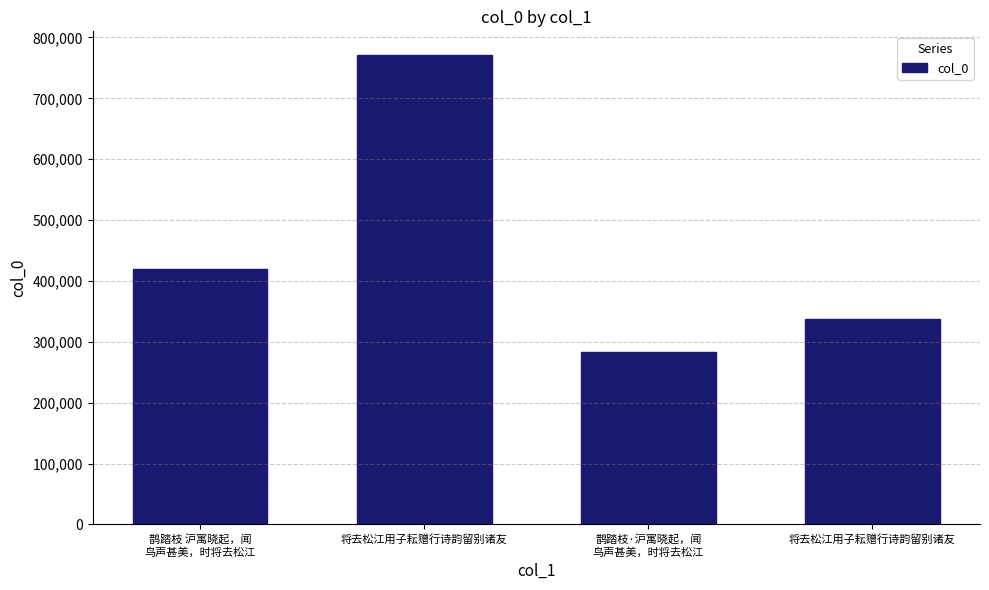

What is the change in value from 鹊踏枝 沪寓晓起，闻
鸟声甚美，时将去松江 to 鹊踏枝·沪寓晓起，闻
鸟声甚美，时将去松江?

-135982